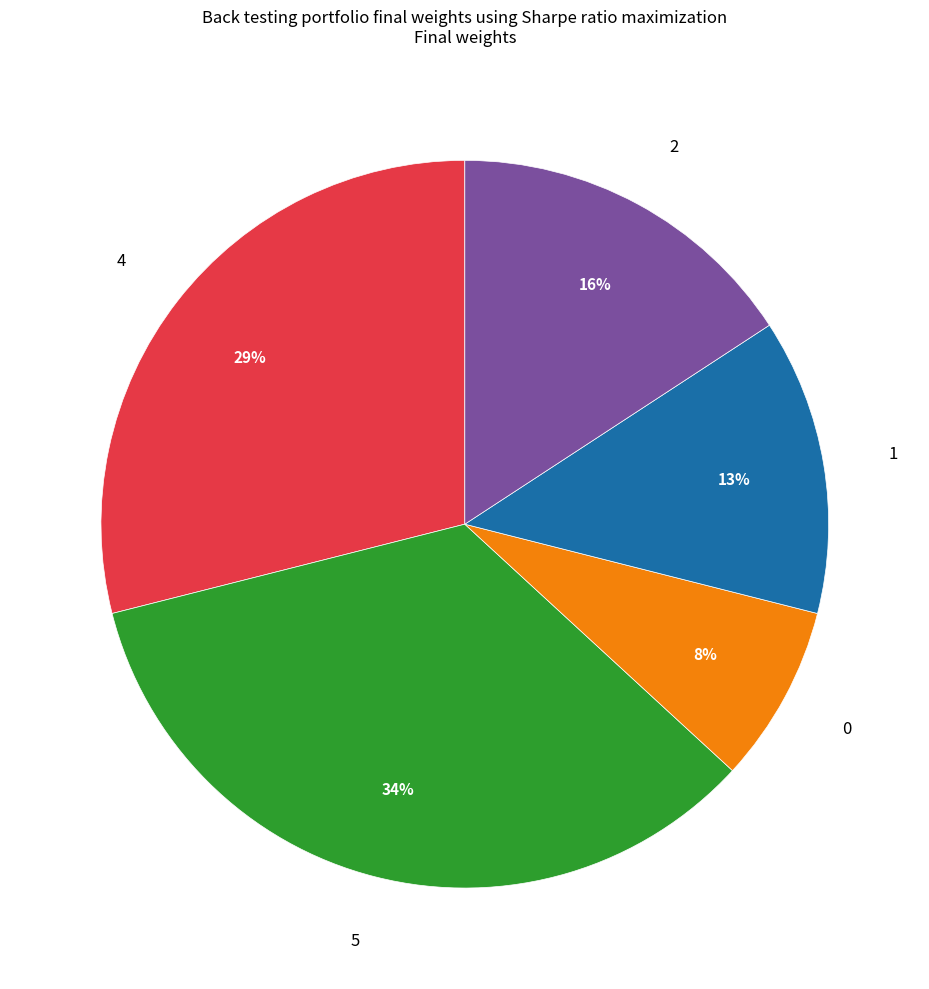

Does 1 represent more than half of the total?

No